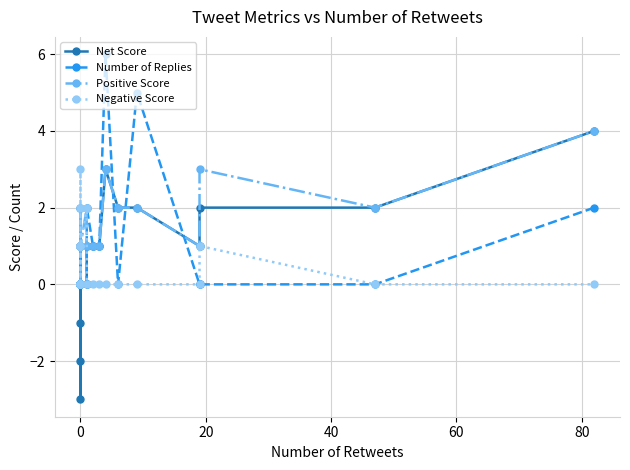

Which series has the largest range (max minus min)?

Net Score